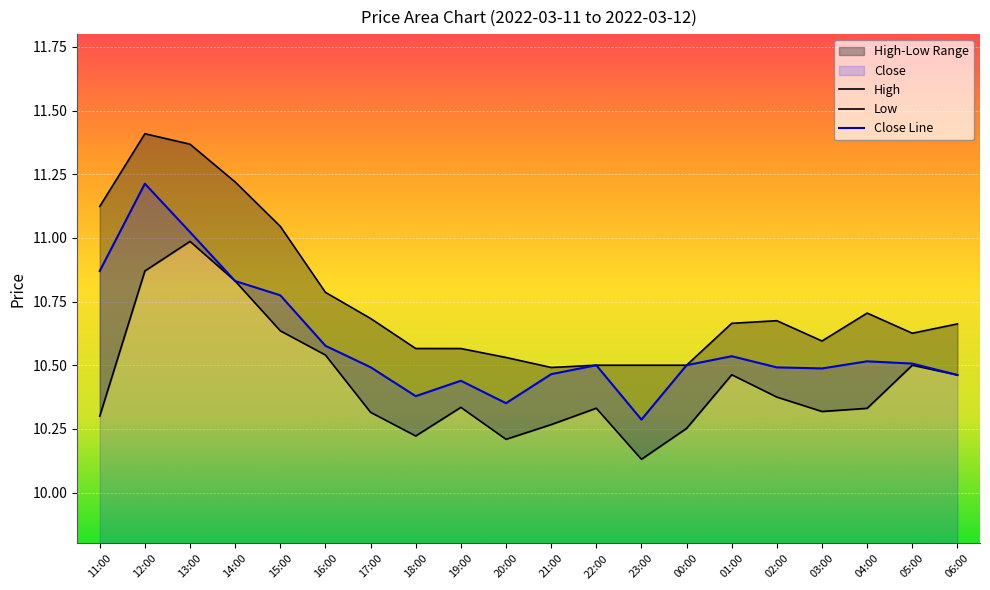

Is it true that Close Line equals 7.0 at 13:00?

False